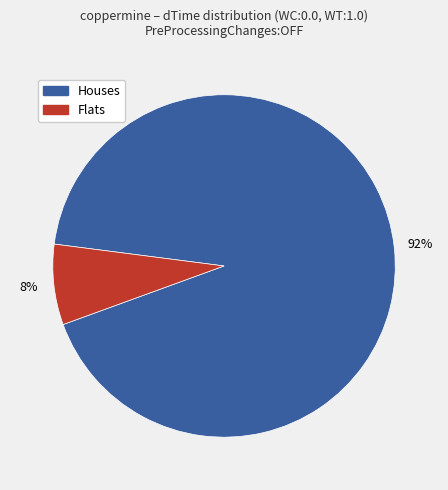

True or false: Flats accounts for 8% of the total.

True